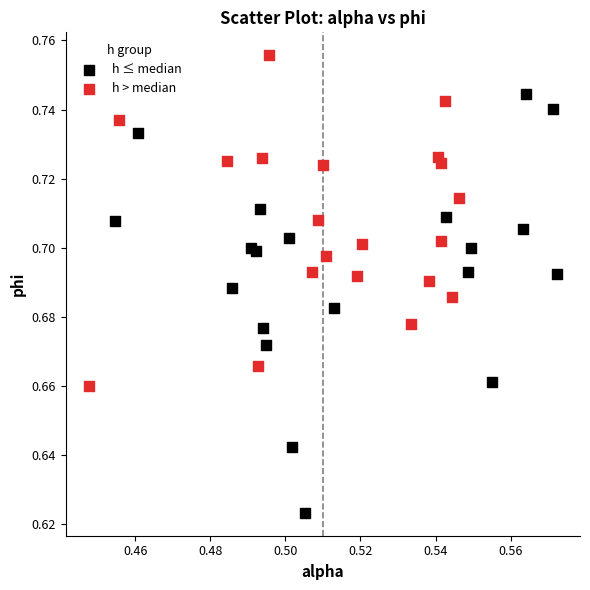

What are all the series names shown in the legend?

h ≤ median, h > median